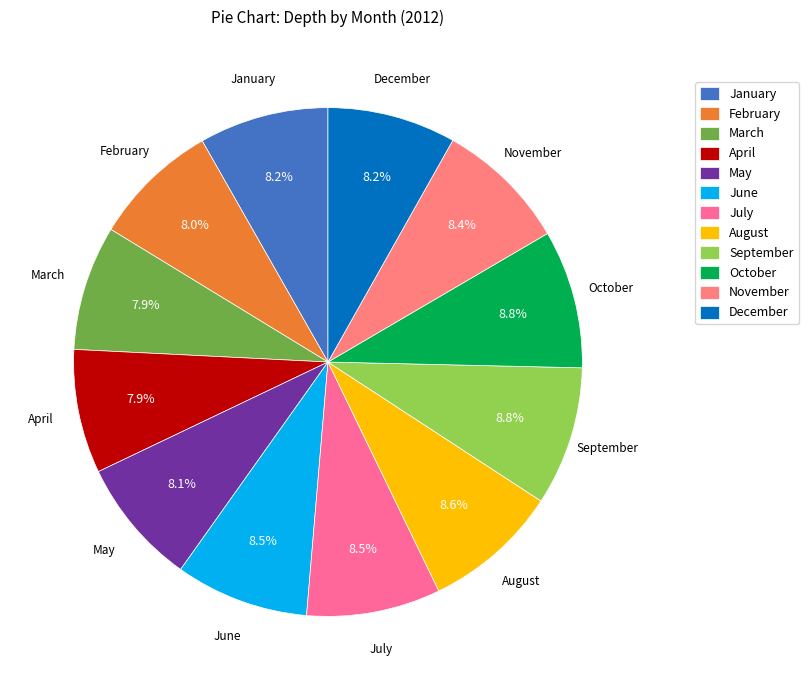

Do May and February together represent more than half of the pie?

No